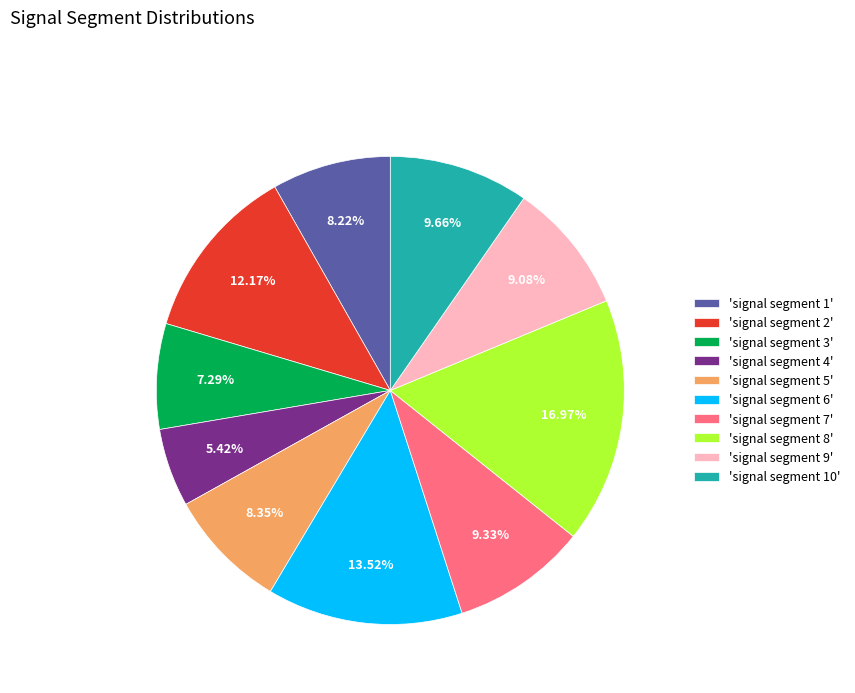

Is the sum of 'signal segment 3' and 'signal segment 2' greater than half?

No